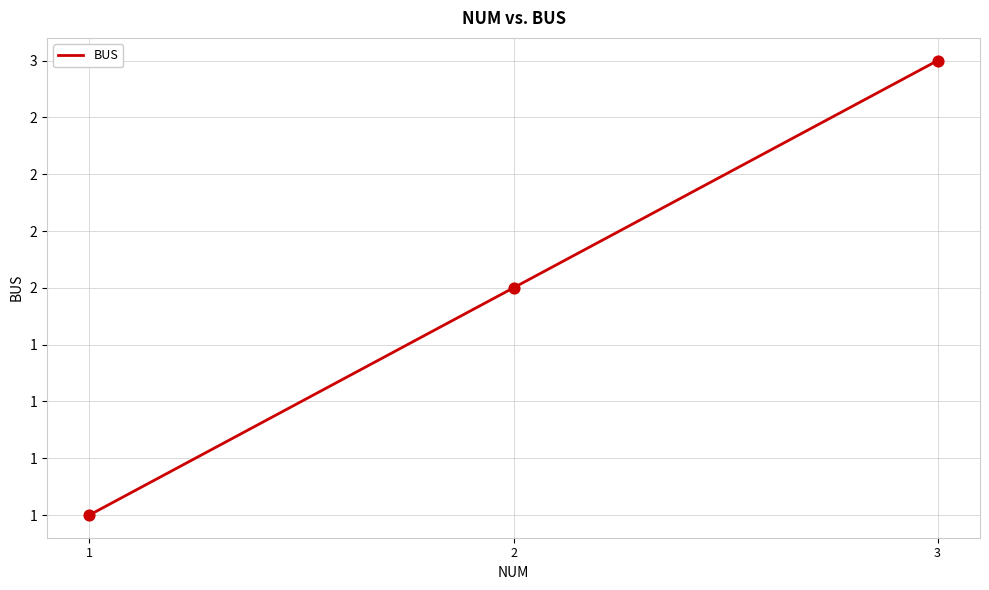

What is the change in value from 2 to 3?

+1